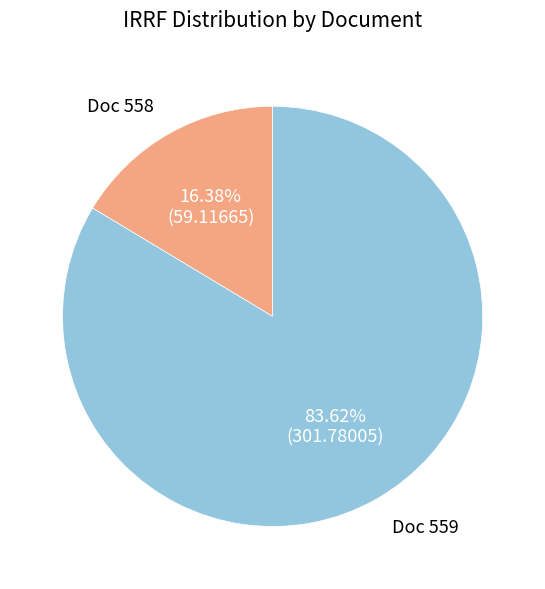

How many segments does this pie chart have?

2